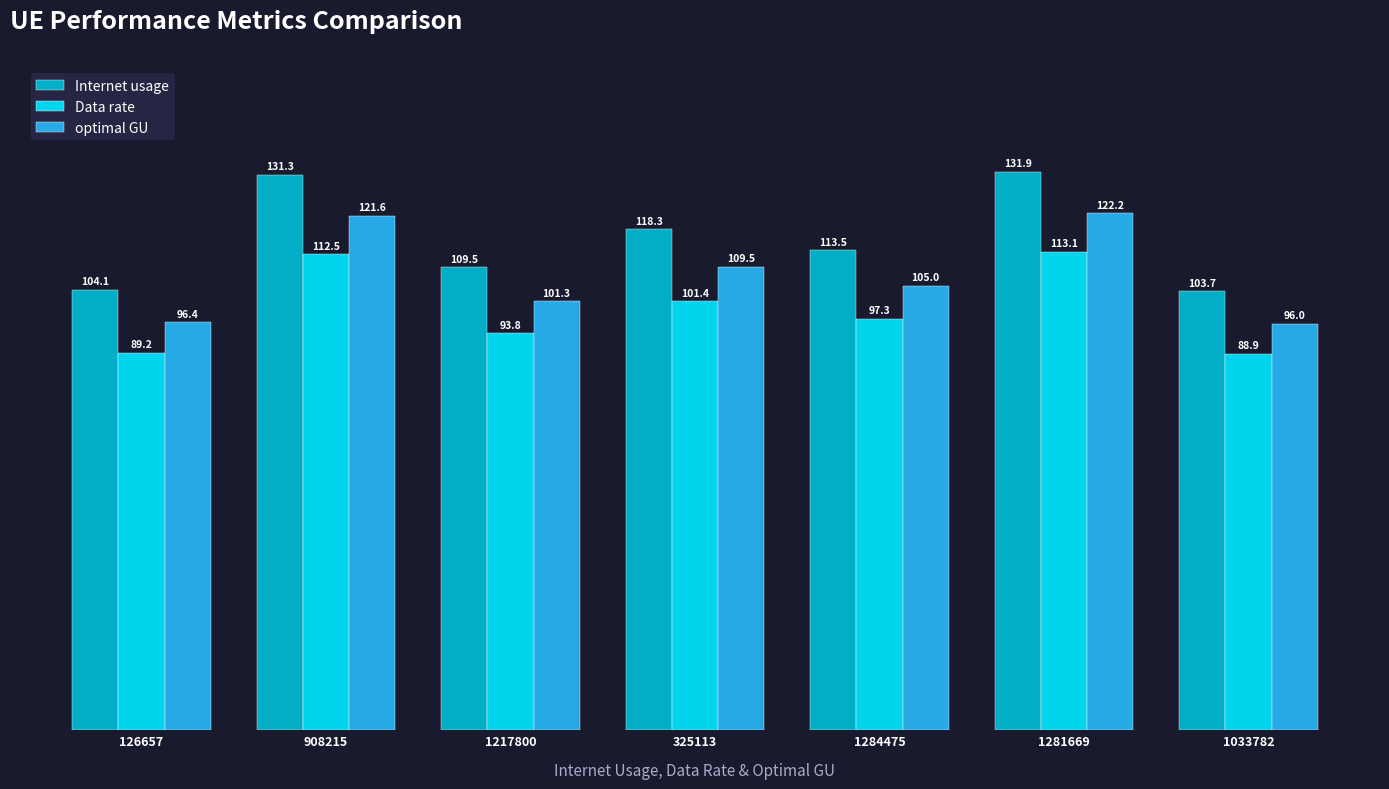

Is it true that Internet usage equals 104.1 at 126657?

True